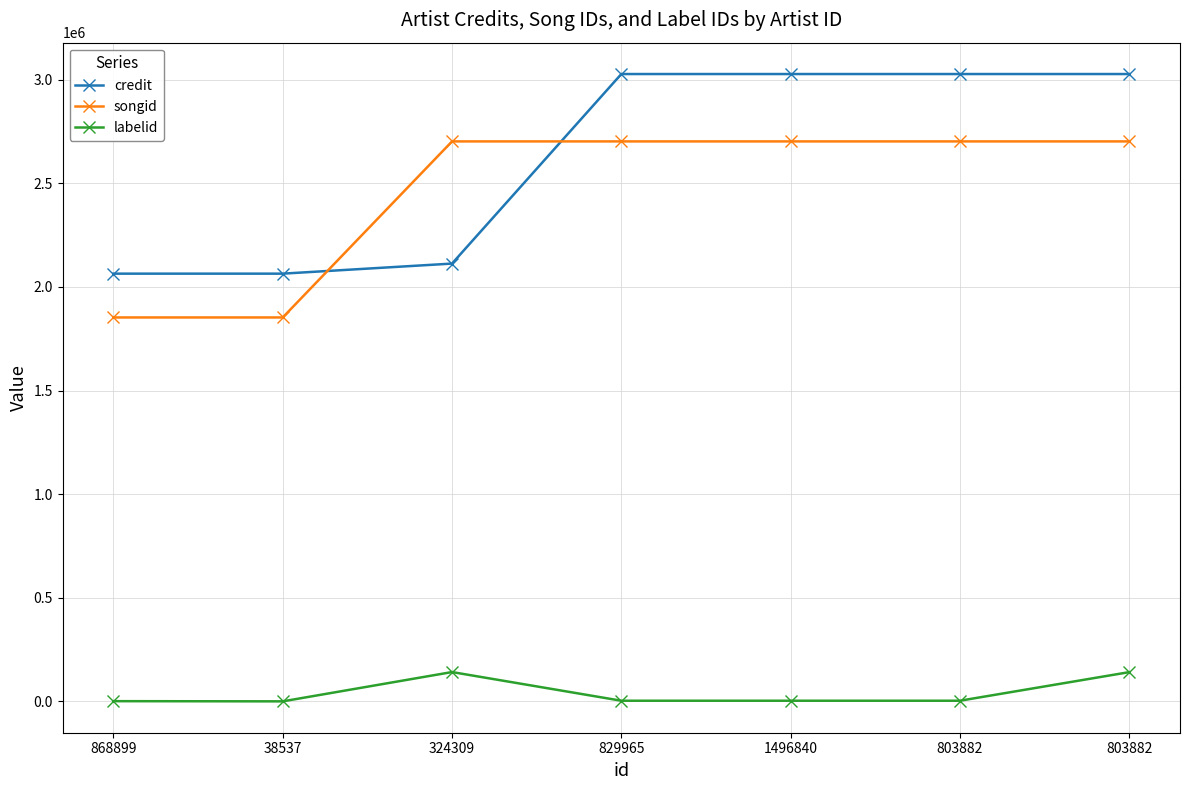

Reading left to right, what are all the values shown in this chart?

credit: 2064297	2064303	2112895	3027631	3027635	3027639	3027639
songid: 1852901	1852902	2702525	2702498	2702506	2702512	2702512
labelid: 1184	235	141613	3267	3267	3267	141231